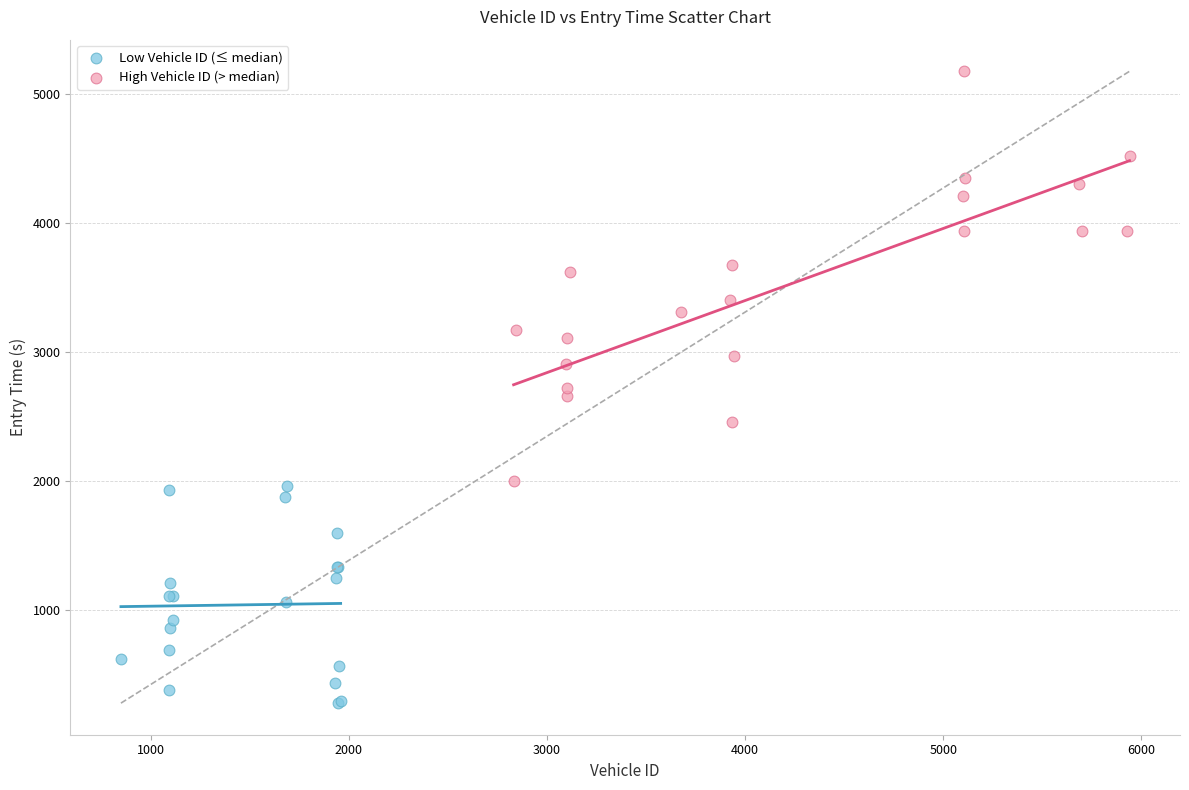

What are all the series names shown in the legend?

Low Vehicle ID (≤ median), High Vehicle ID (> median)